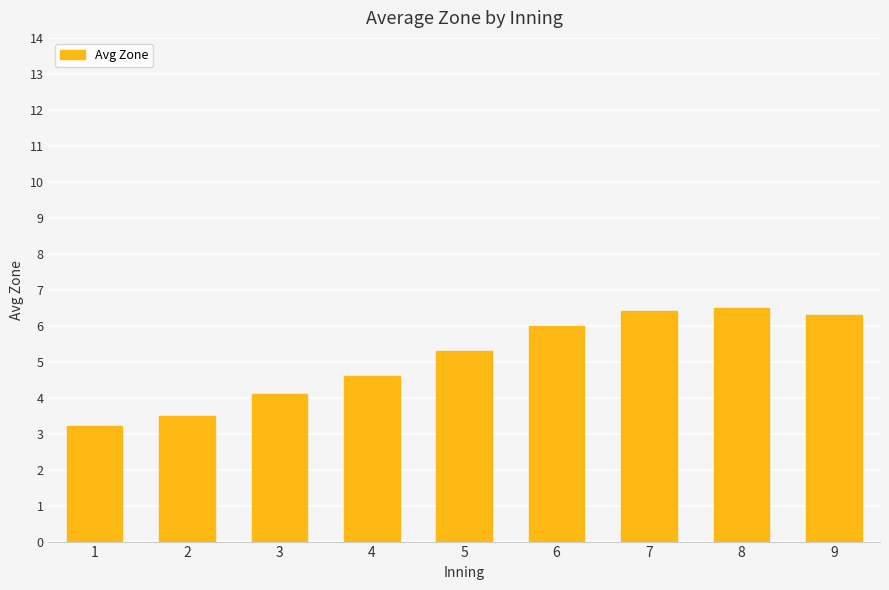

What is the maximum value shown in the chart?

6.5